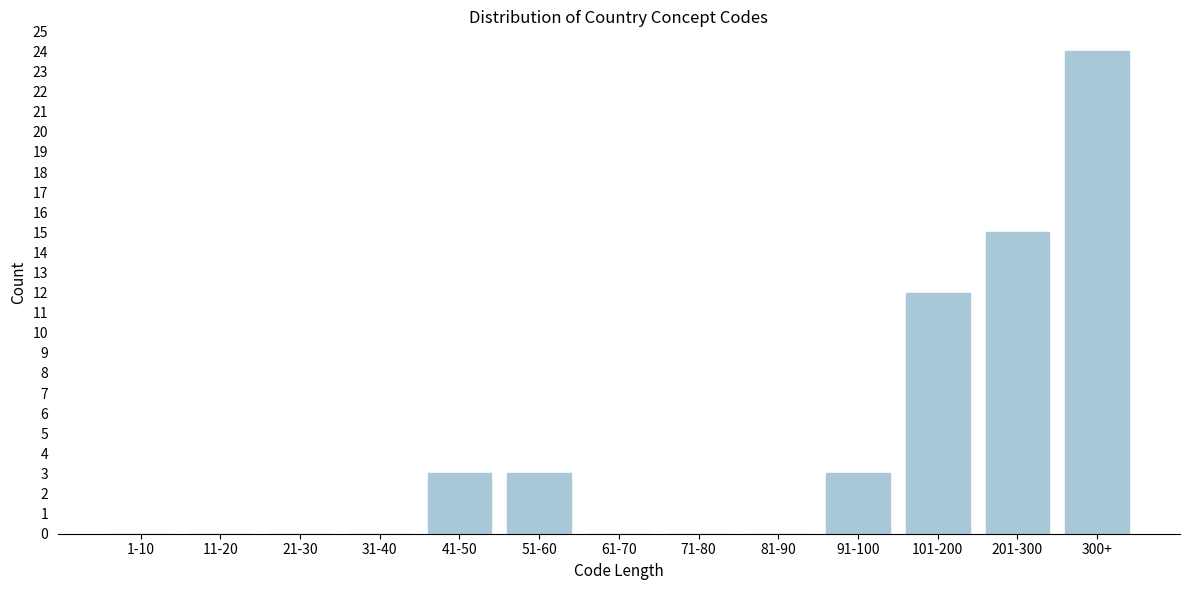

Reading left to right, extract all data points from this chart.

1-10=0	11-20=0	21-30=0	31-40=0	41-50=3	51-60=3	61-70=0	71-80=0	81-90=0	91-100=3	101-200=12	201-300=15	300+=24